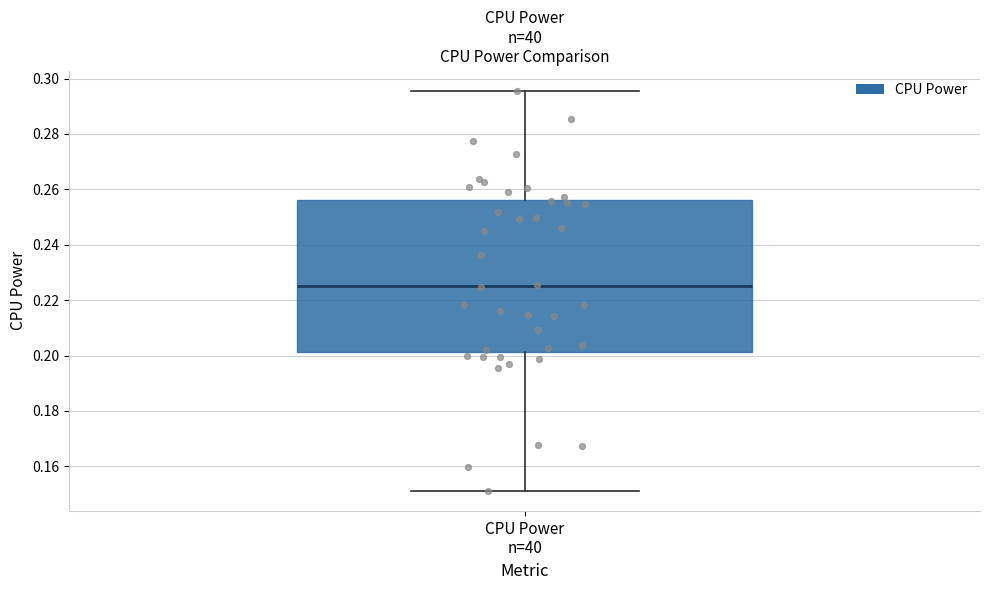

Where is the upper edge of the box for CPU Power n=40 on the y-axis? The values are not printed on the chart, so give them approximately, as read against the axis.

0.256